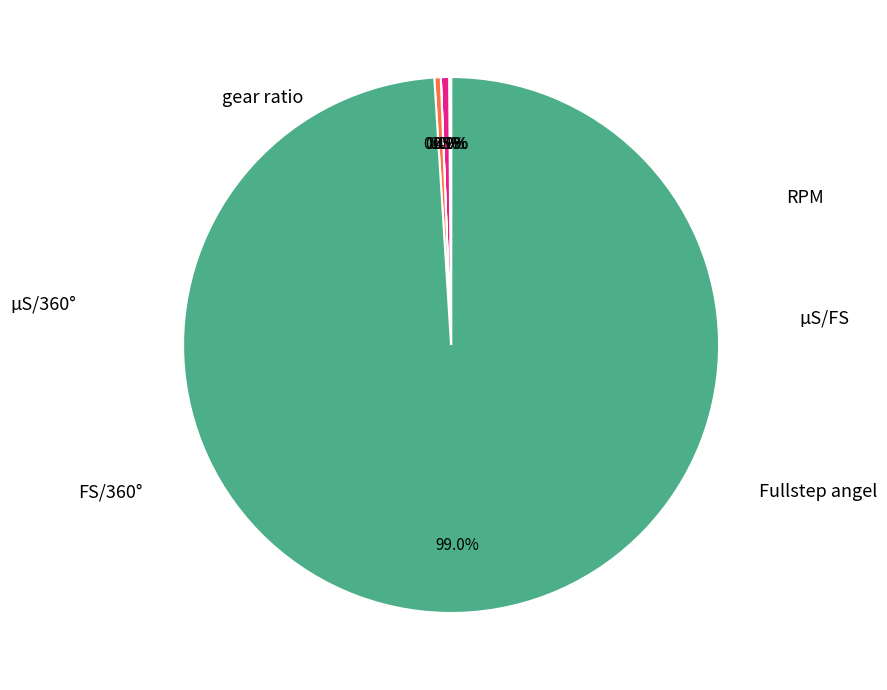

Does any single category account for the majority?

Yes